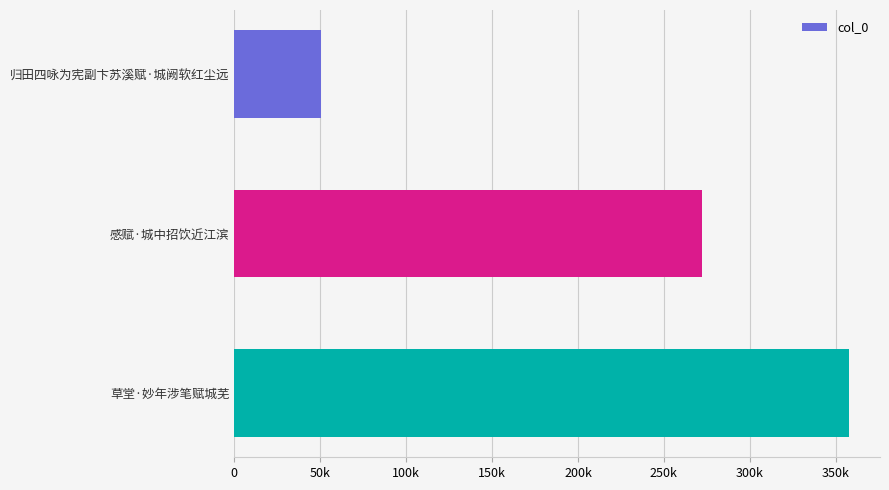

Does the chart contain any negative values?

No